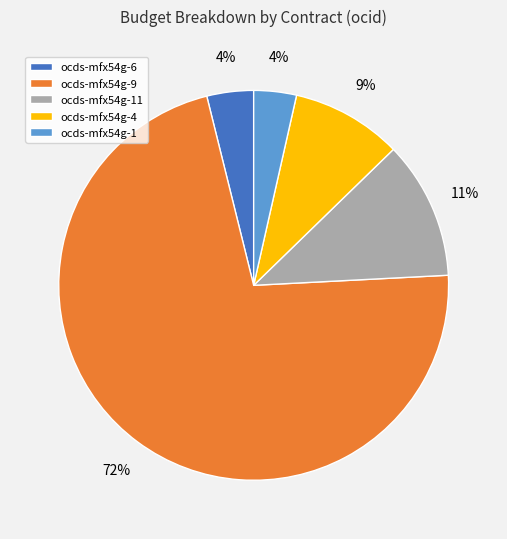

Which slice is the largest?

ocds-mfx54g-9